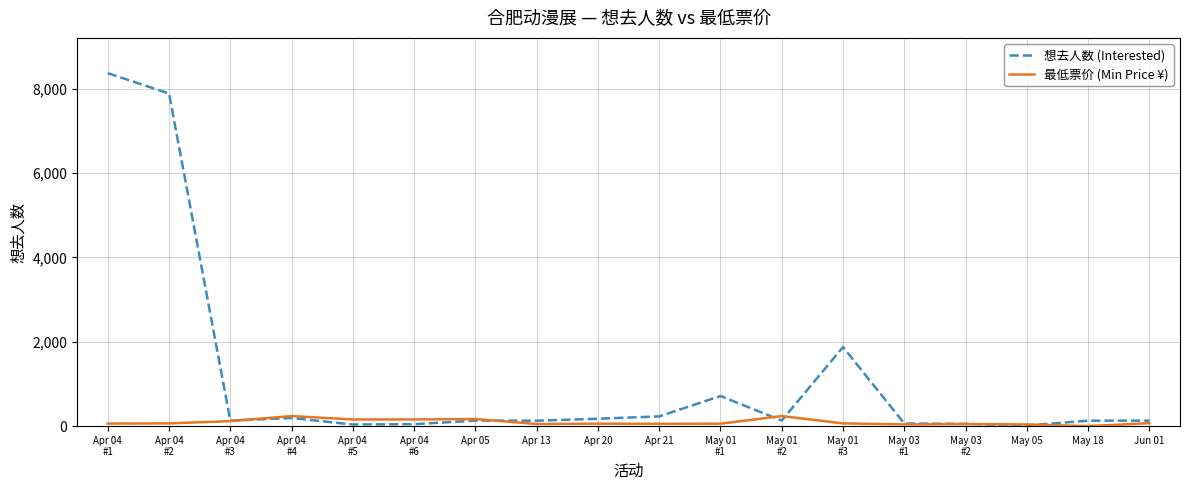

Which series has the largest range (max minus min)?

想去人数 (Interested)